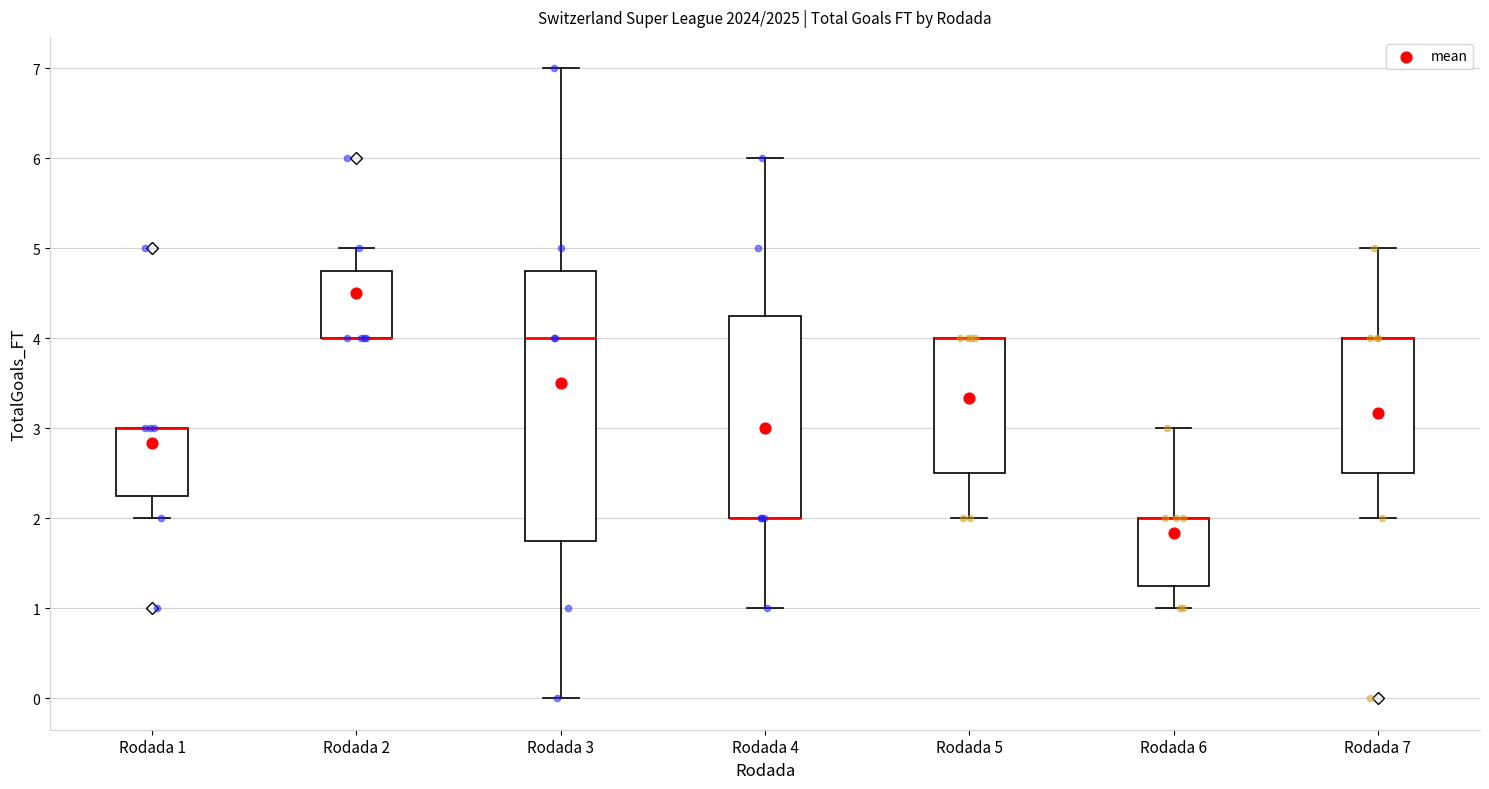

Where does the upper whisker of the box for Rodada 4 end on the y-axis? The values are not printed on the chart, so give them approximately, as read against the axis.

6.0